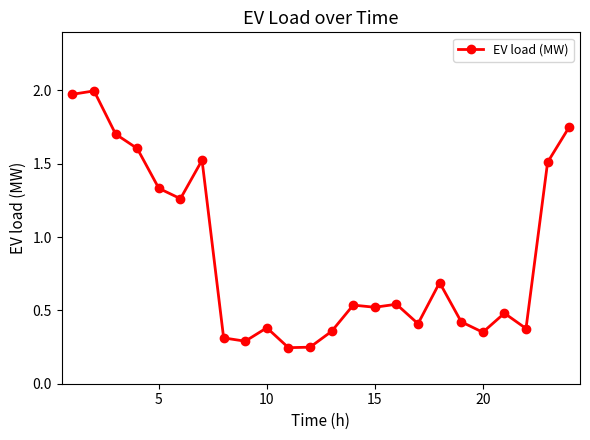

Count the values in the range 0 to 1.

15